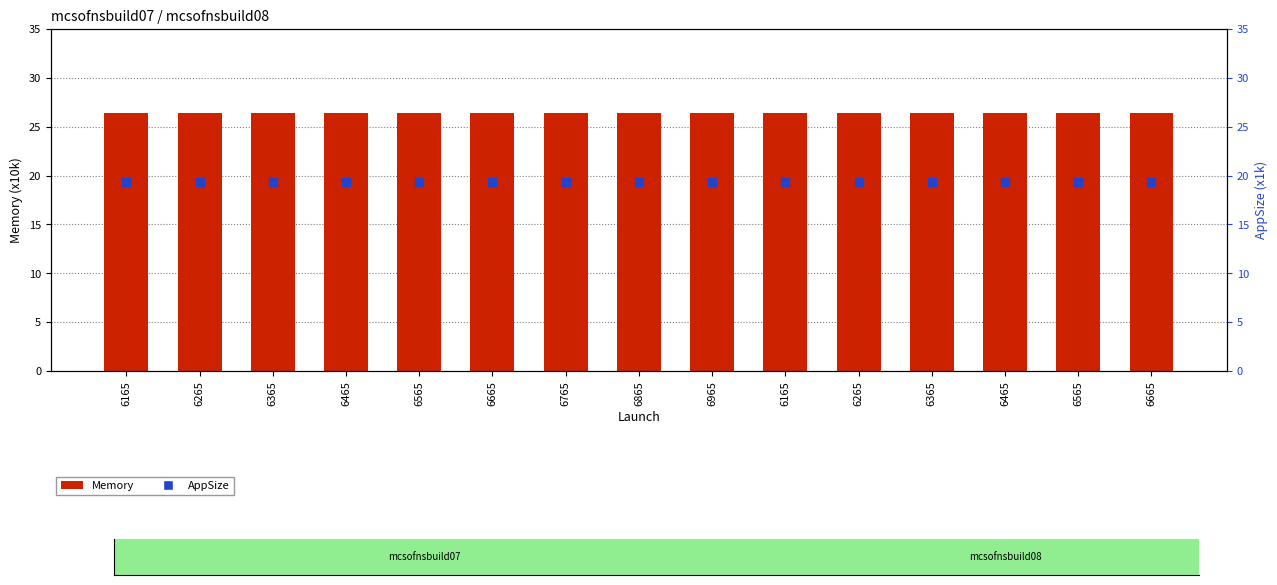

Which series has the widest spread of Y values?

Memory